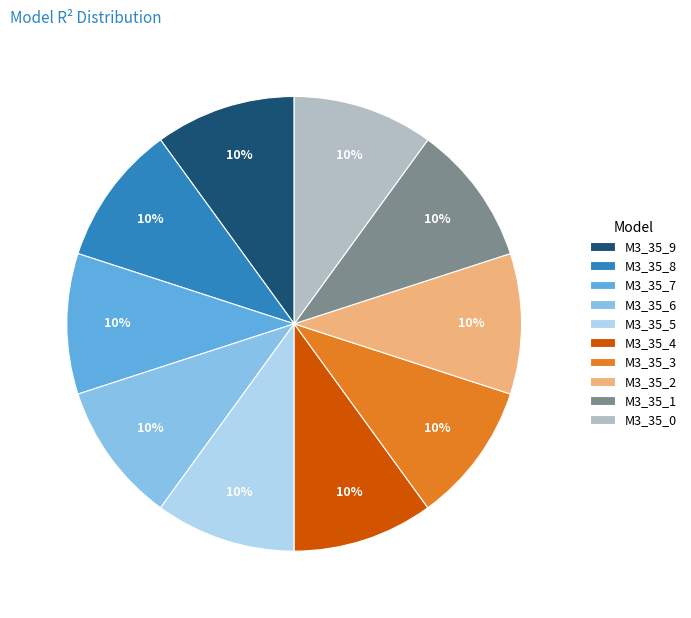

To the nearest percent, what is the average slice percentage?

10%